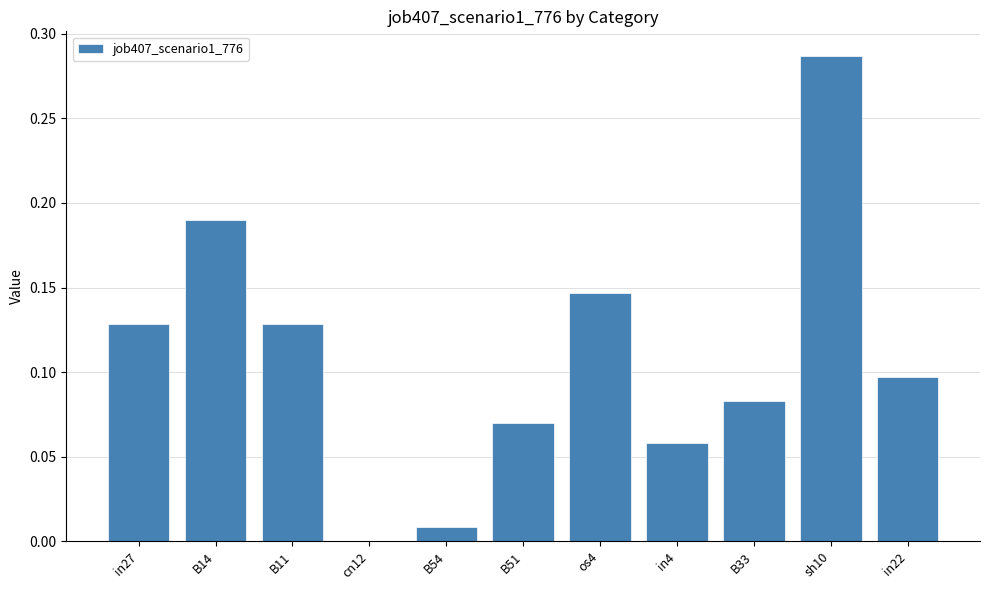

Which has a higher value, in22 or in4?

in22